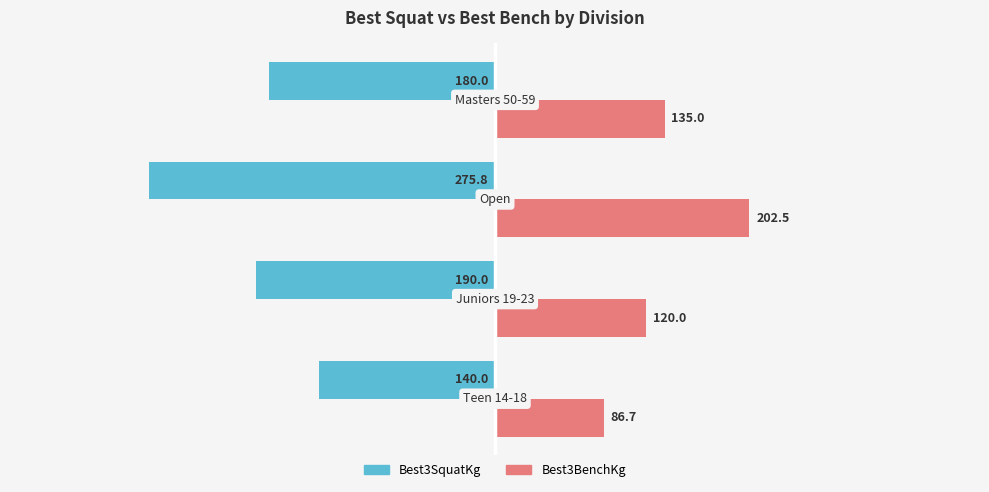

How many categories are shown in the chart?

4